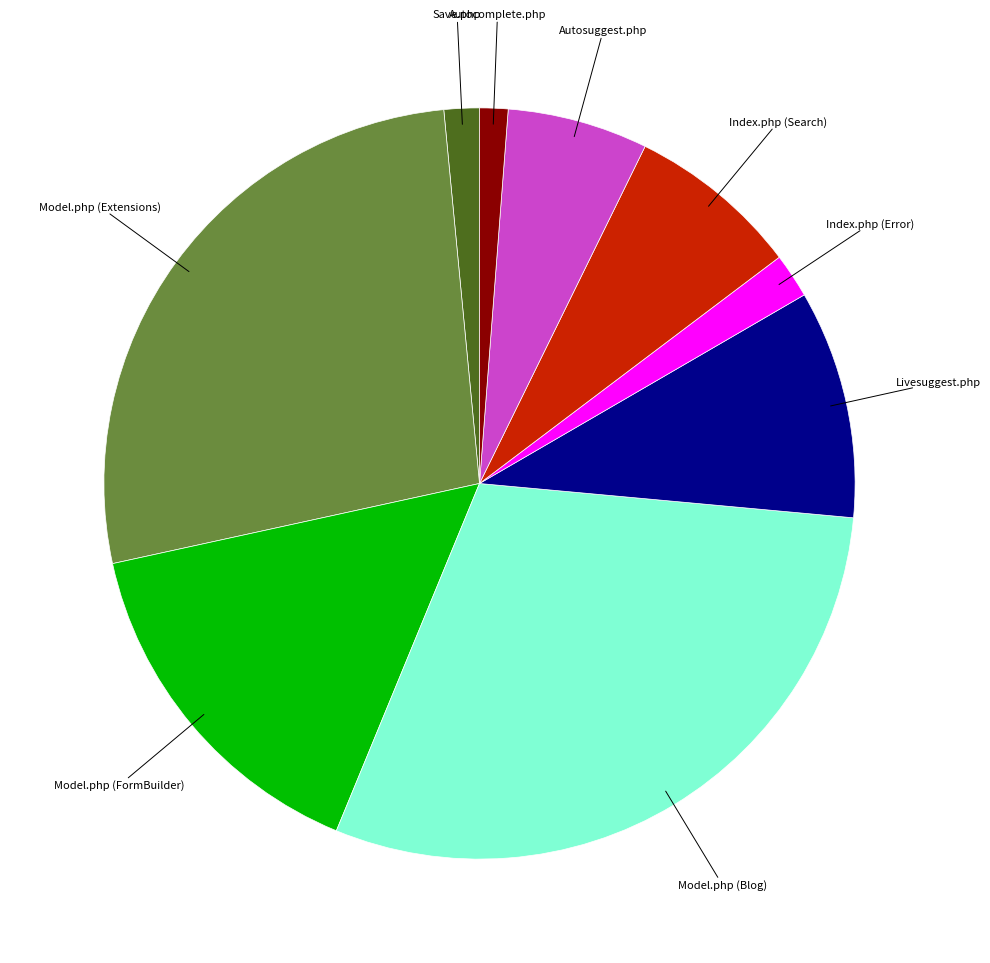

Is there any slice that represents more than half of the pie?

No